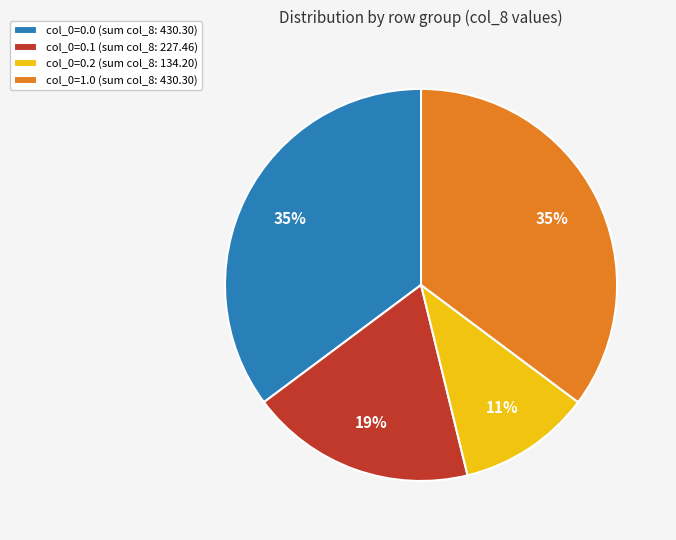

Does any single category account for the majority?

No